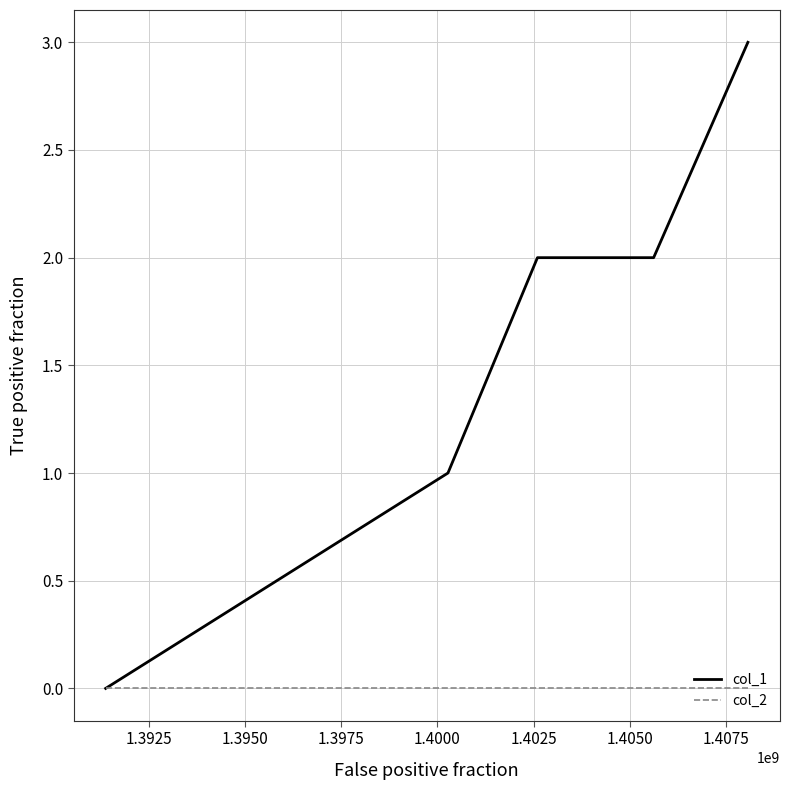

Rank the series by their average value, from lowest to highest.

col_2, col_1